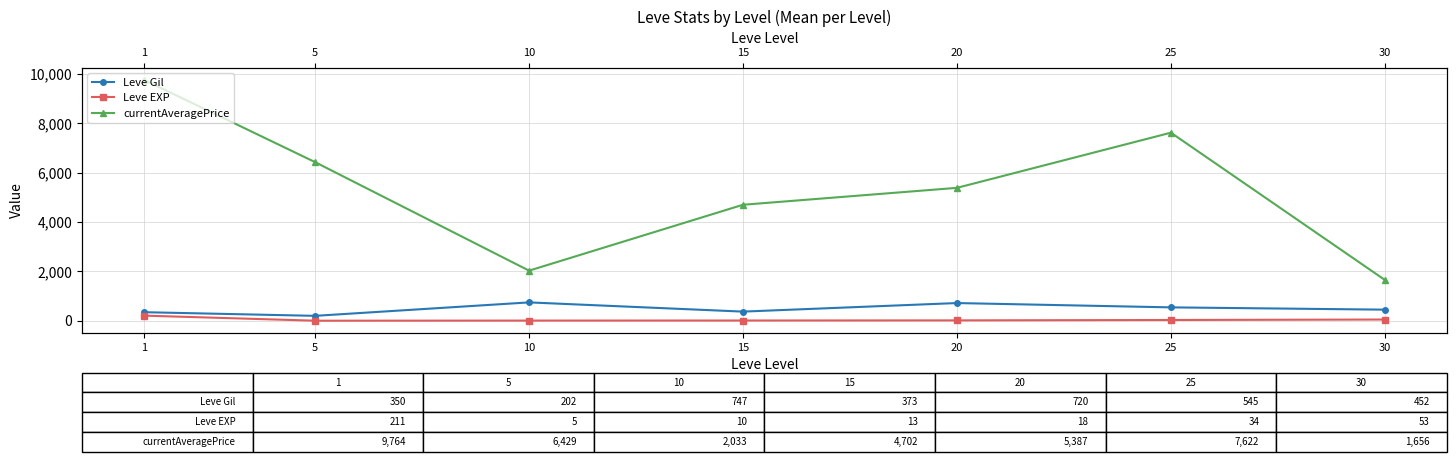

Is it true that Leve EXP equals 80.4 at 30?

False